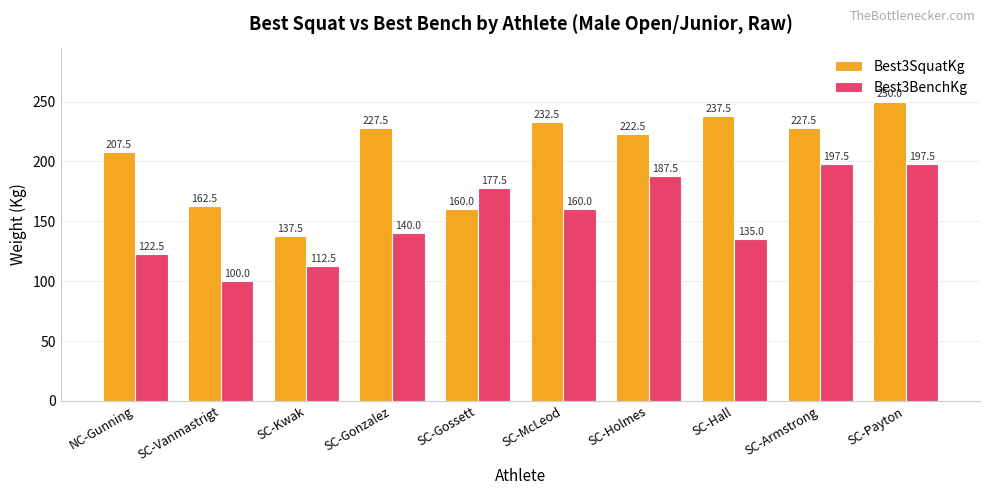

The value of Best3SquatKg at SC-Holmes is 83.2. True or false?

False